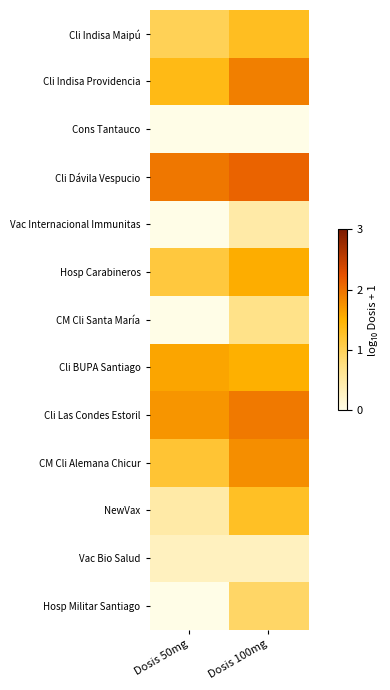

Reading right to left, what are all the values shown in this chart?

Cli Indisa Maipú: Dosis 100mg=1.3	Dosis 50mg=1.0
Cli Indisa Providencia: Dosis 100mg=1.9	Dosis 50mg=1.4
Cons Tantauco: Dosis 100mg=0.0	Dosis 50mg=0.0
Cli Dávila Vespucio: Dosis 100mg=2.1	Dosis 50mg=1.9
Vac Internacional Immunitas: Dosis 100mg=0.5	Dosis 50mg=0.0
Hosp Carabineros: Dosis 100mg=1.5	Dosis 50mg=1.1
CM Cli Santa María: Dosis 100mg=0.7	Dosis 50mg=0.0
Cli BUPA Santiago: Dosis 100mg=1.5	Dosis 50mg=1.6
Cli Las Condes Estoril: Dosis 100mg=1.9	Dosis 50mg=1.7
CM Cli Alemana Chicur: Dosis 100mg=1.8	Dosis 50mg=1.2
NewVax: Dosis 100mg=1.3	Dosis 50mg=0.5
Vac Bio Salud: Dosis 100mg=0.3	Dosis 50mg=0.3
Hosp Militar Santiago: Dosis 100mg=0.9	Dosis 50mg=0.0